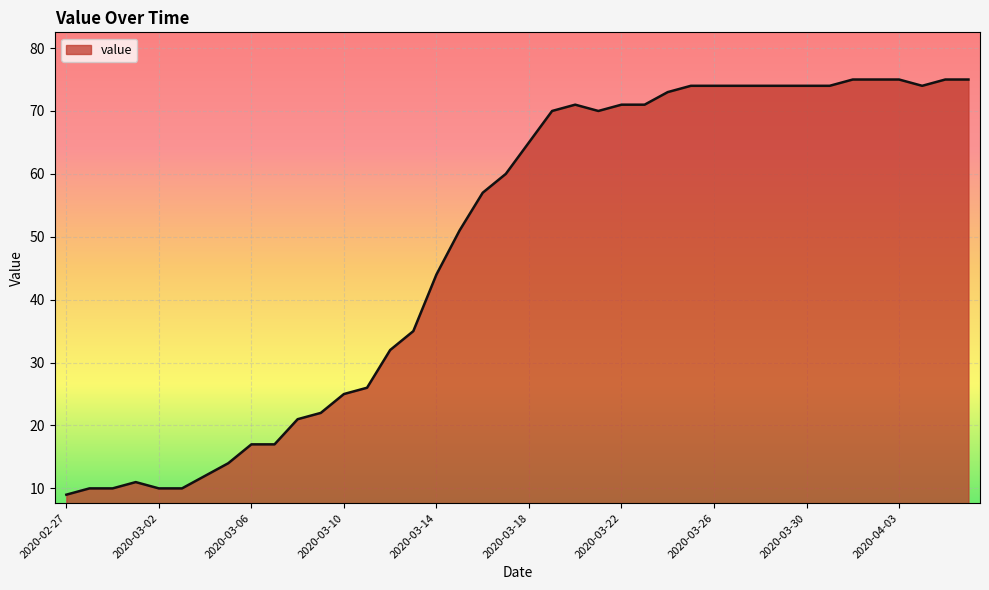

How many lines are shown in the chart?

1